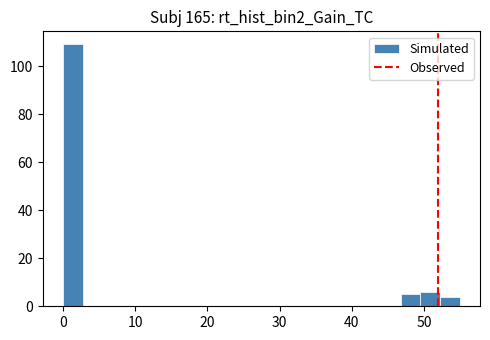

Read against the x-axis, roughly where is the centre of the tallest bar?

1